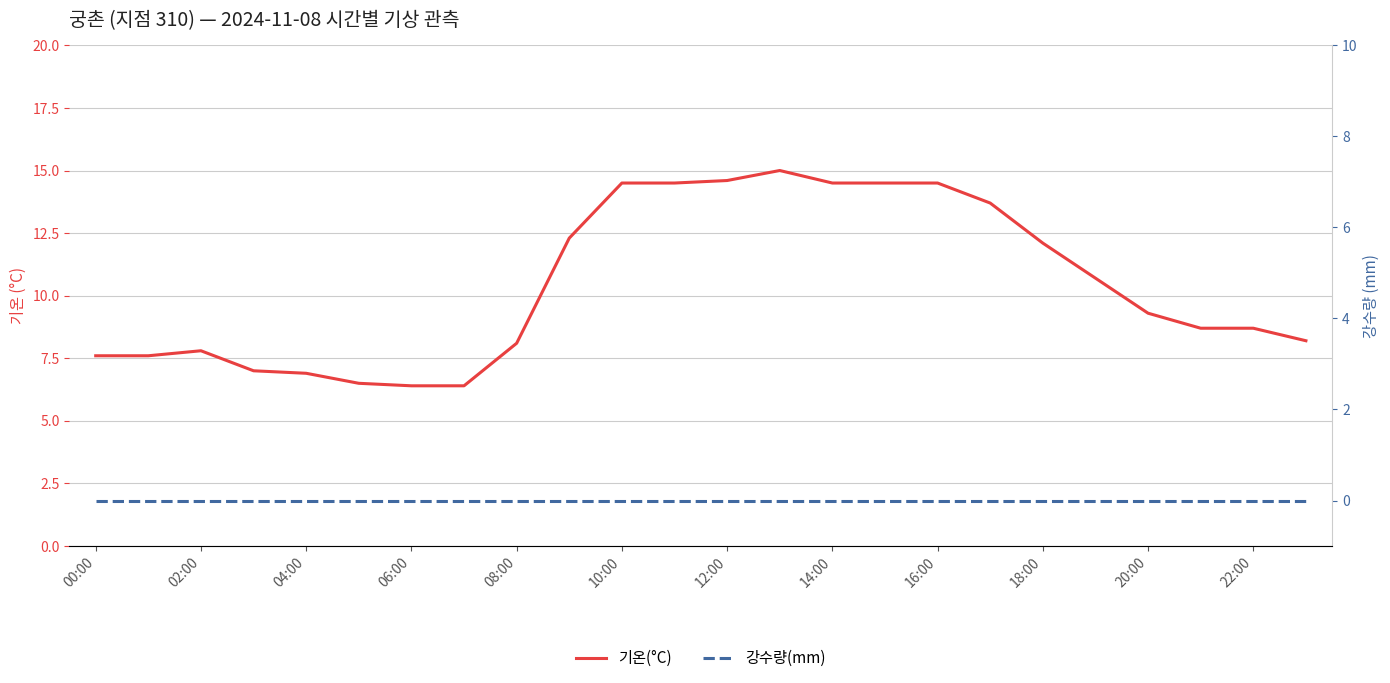

Reading left to right, extract all data points from this chart.

기온(°C): 7.6	7.6	7.8	7.0	6.9	6.5	6.4	6.4	8.1	12.3	14.5	14.5	14.6	15.0	14.5	14.5	14.5	13.7	12.1	10.7	9.3	8.7	8.7	8.2
강수량(mm): 0.0	0.0	0.0	0.0	0.0	0.0	0.0	0.0	0.0	0.0	0.0	0.0	0.0	0.0	0.0	0.0	0.0	0.0	0.0	0.0	0.0	0.0	0.0	0.0